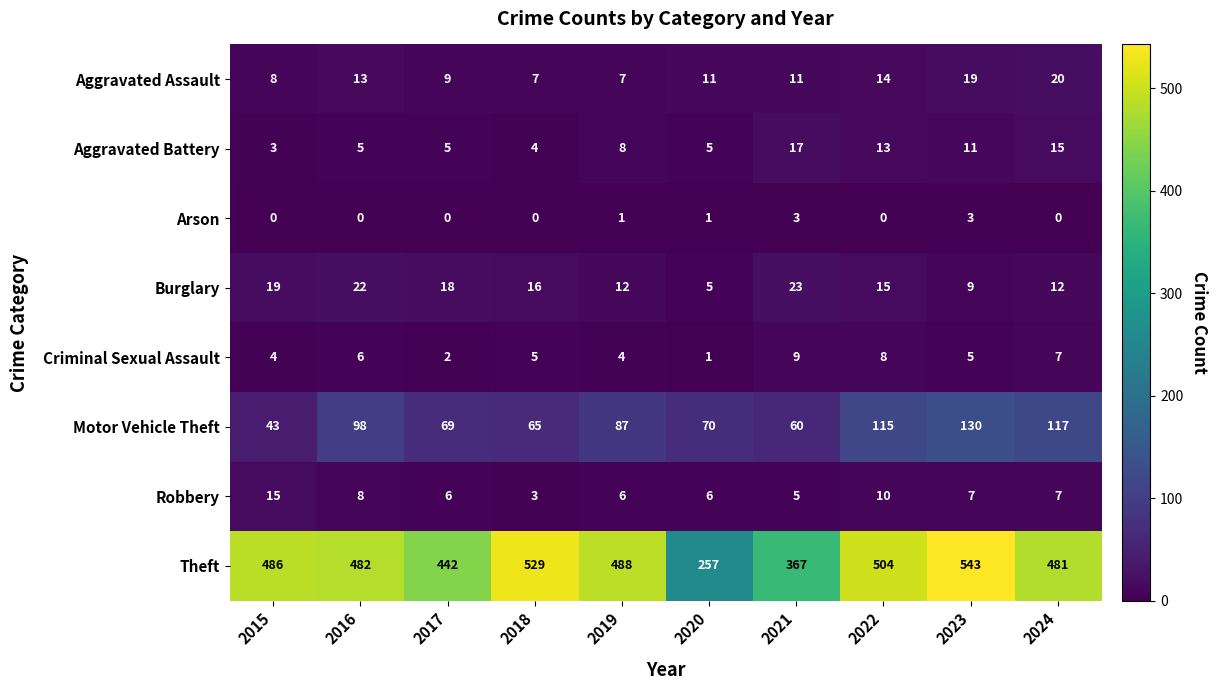

Count the number of categories in the chart.

10